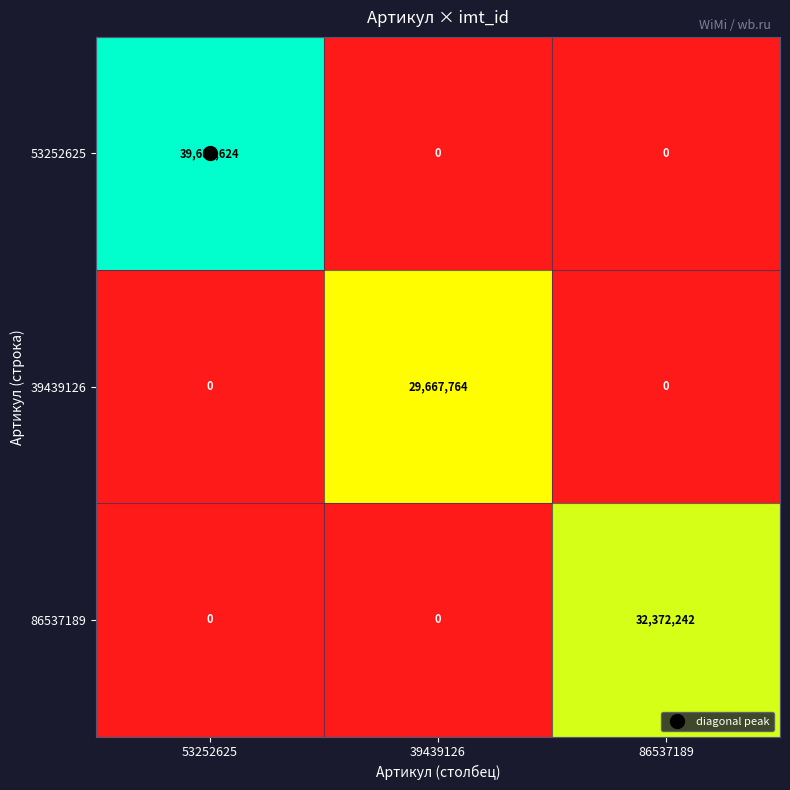

How many 39439126 values are between 0 and 29667764?

3